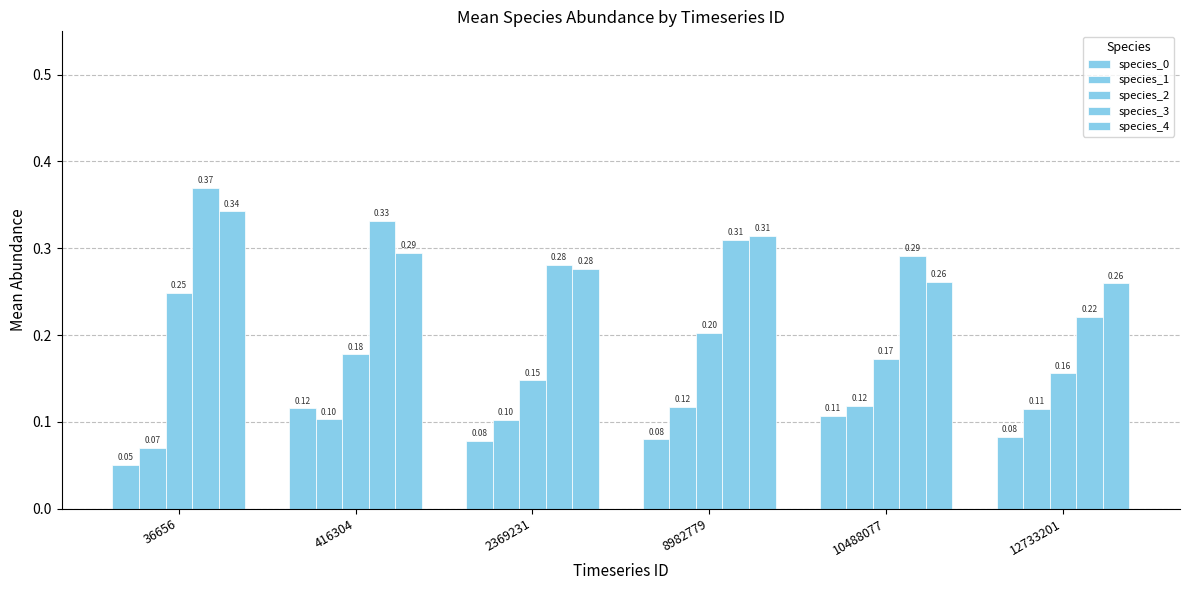

Count the number of data series in this chart.

5